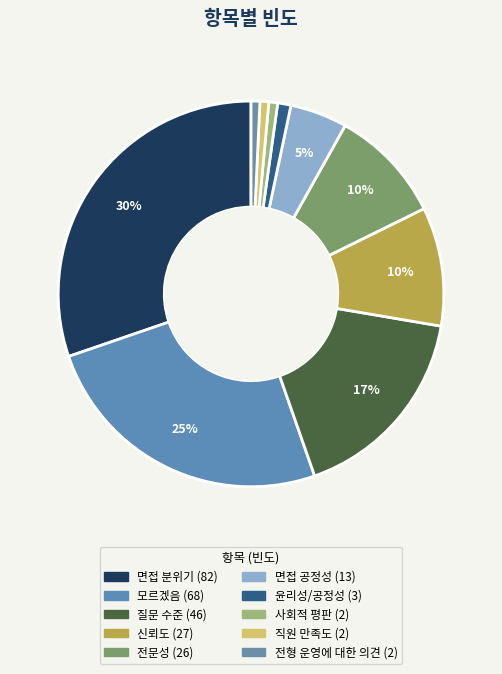

The 면접 공정성 slice represents 13% of the pie. True or false?

False